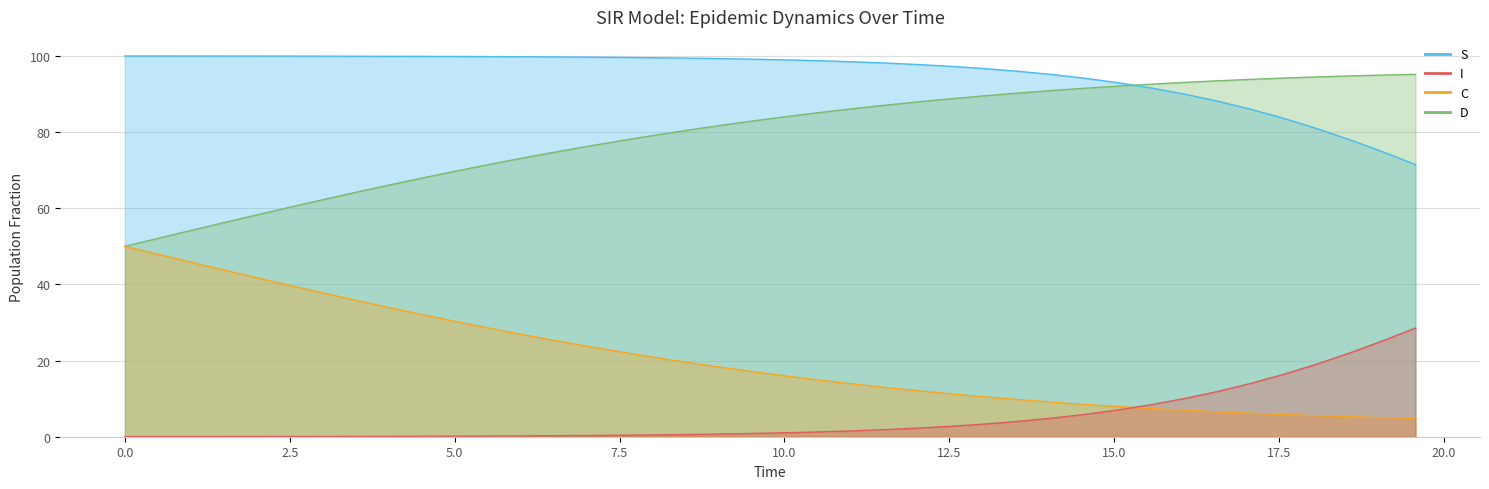

How many lines are shown in the chart?

4